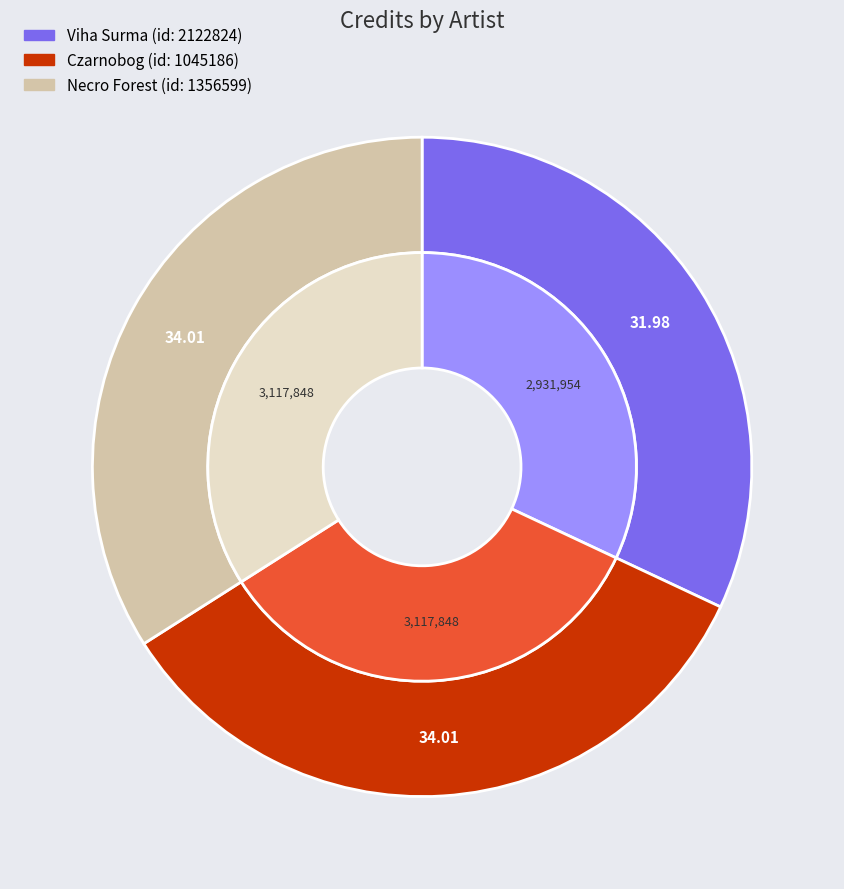

Does Viha Surma represent more than half of the total?

No